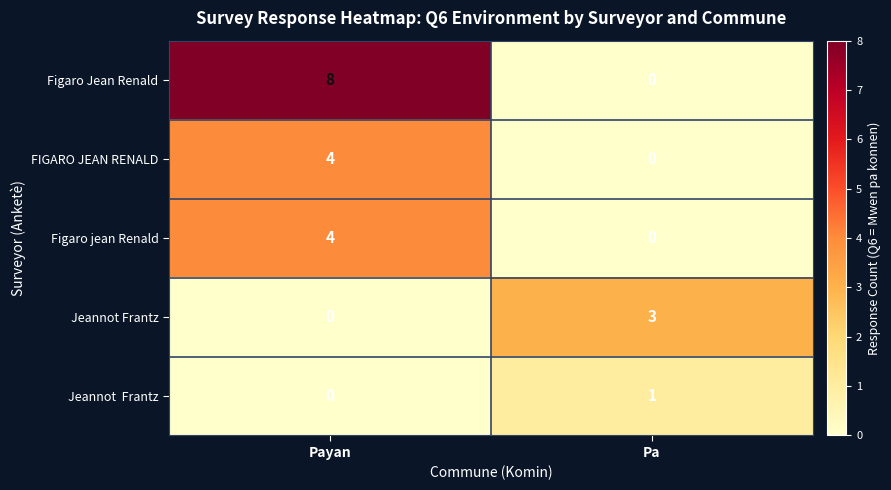

List the labels in order of FIGARO JEAN RENALD value, largest first.

Payan, Pa